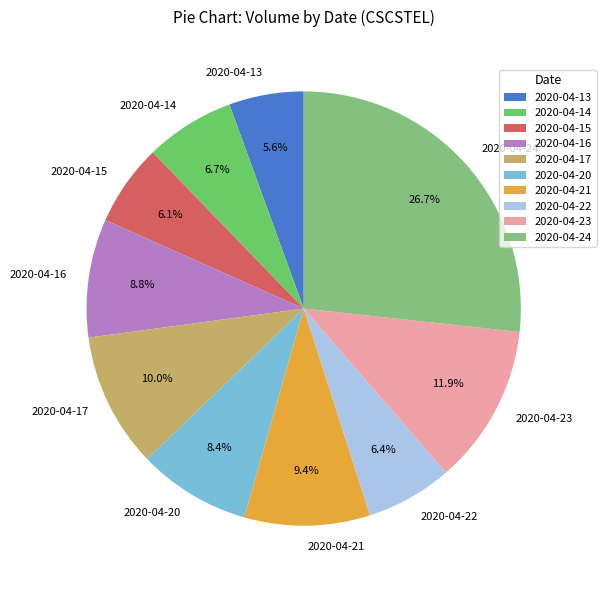

To the nearest percent, what percentage of the pie is 2020-04-24?

27%